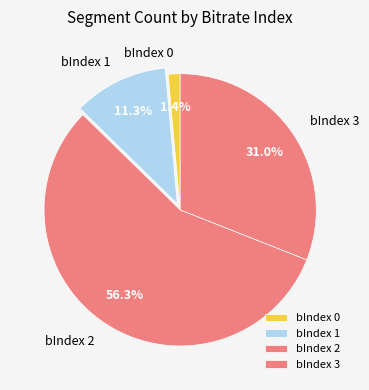

What is the largest slice in the pie chart?

bIndex 2